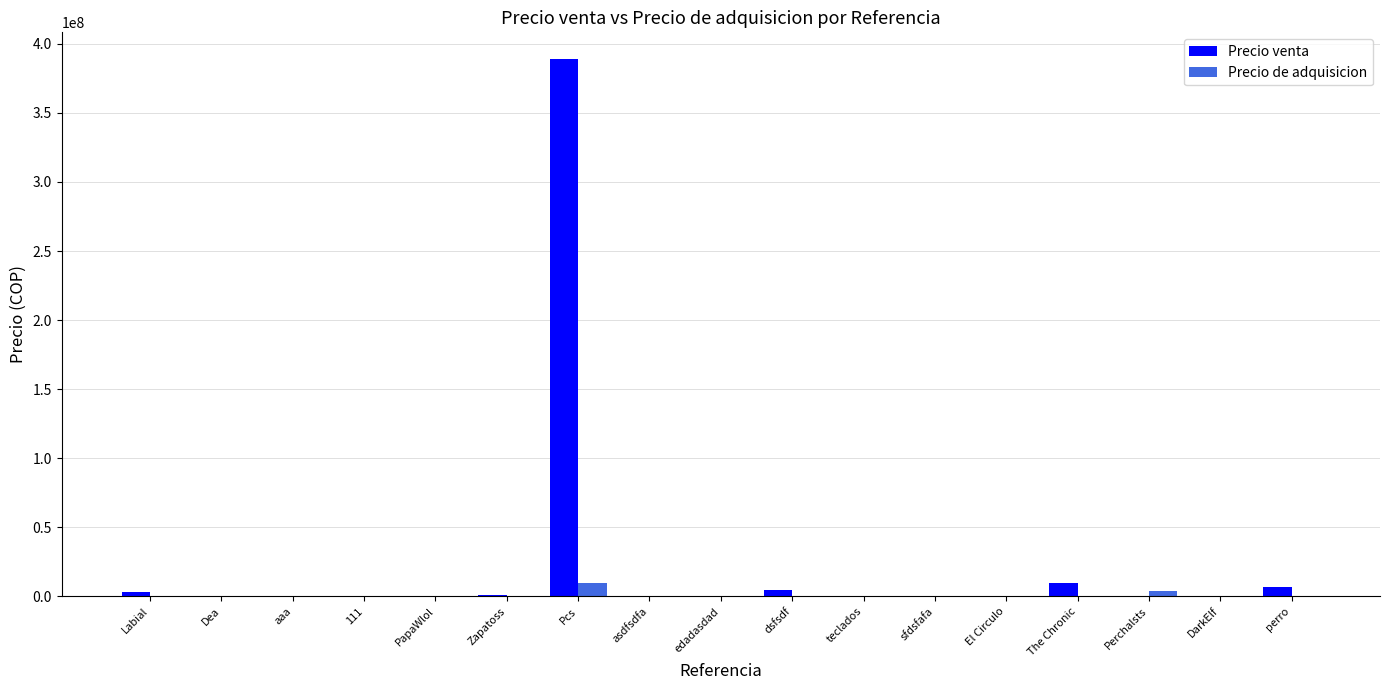

Which series has the largest total across all categories?

Precio venta